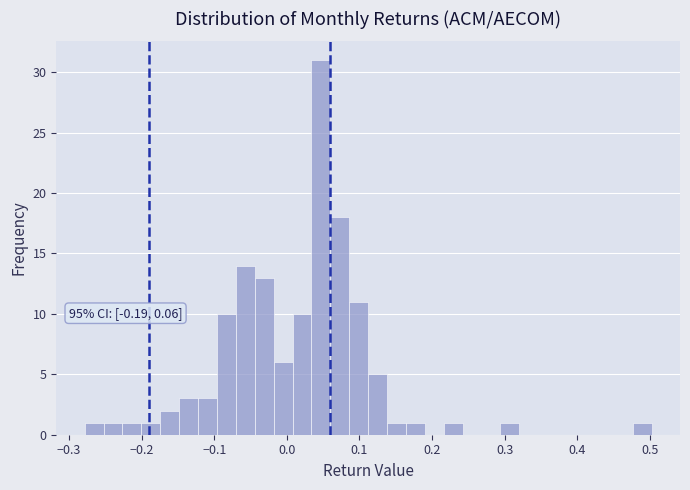

Around what value on the x-axis is the tallest bar? Give the approximate position of its centre, as read against the axis.

0.05